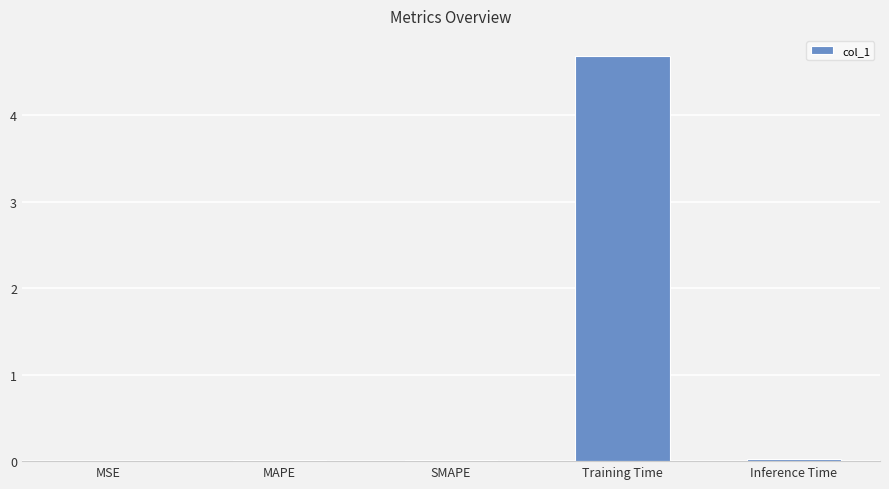

Which category has the highest value across all series?

Training Time